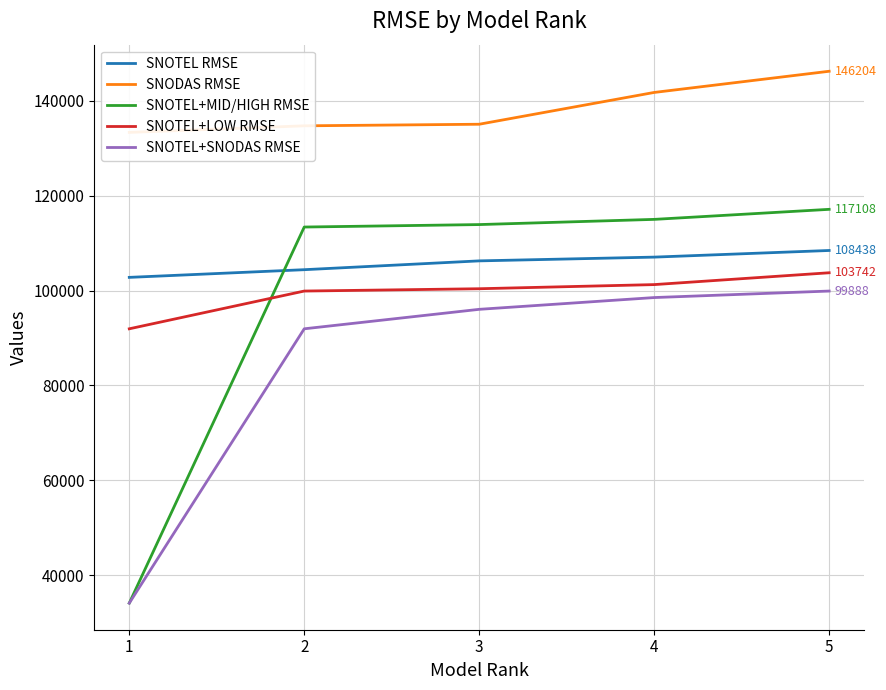

Which series has the widest spread of values?

SNOTEL+MID/HIGH RMSE